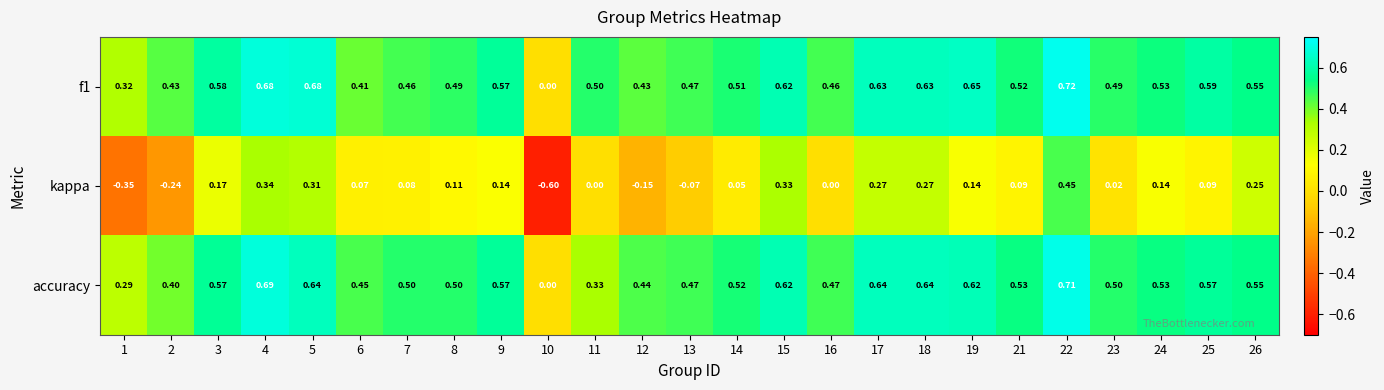

Is the value of f1 at 16 greater than the value of kappa at 16?

Yes